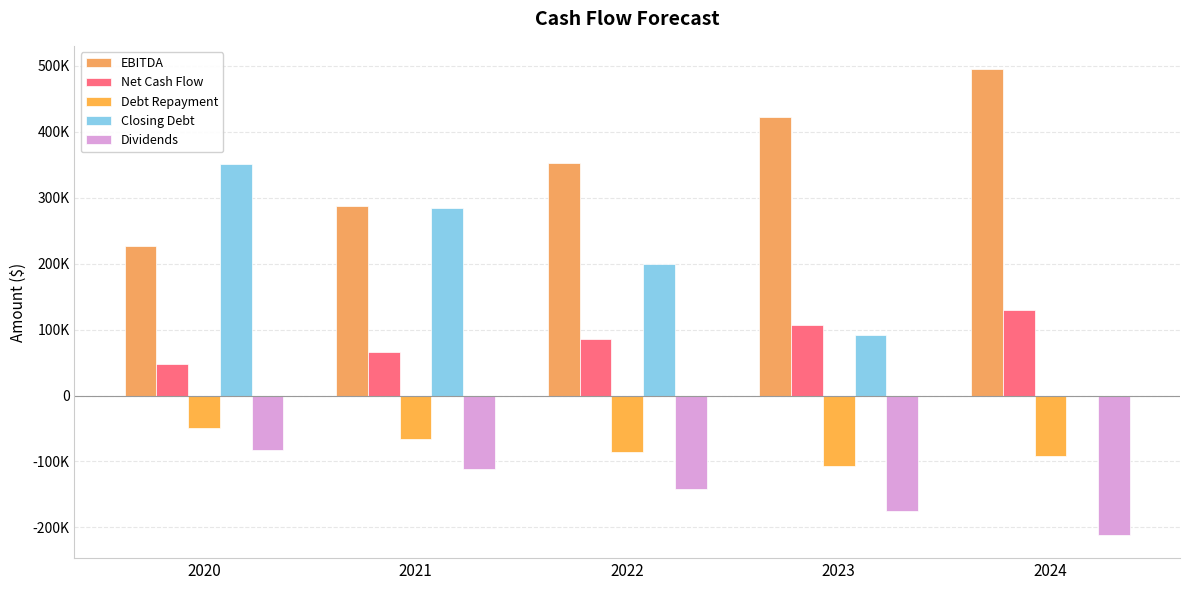

Is it true that Closing Debt equals 351465.6 at 2020?

True